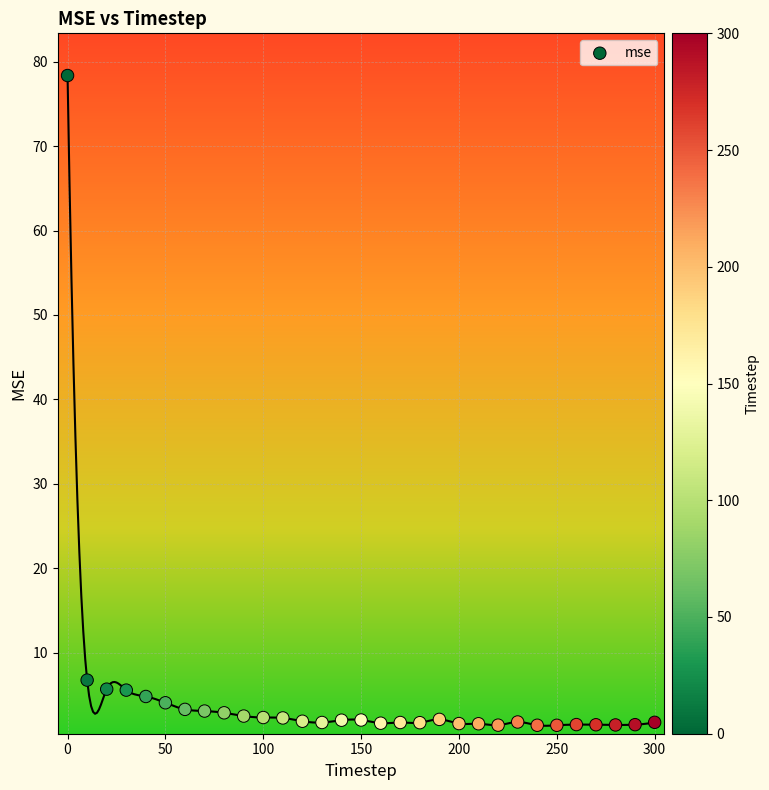

What is the range of X values (max minus min)?

300.0